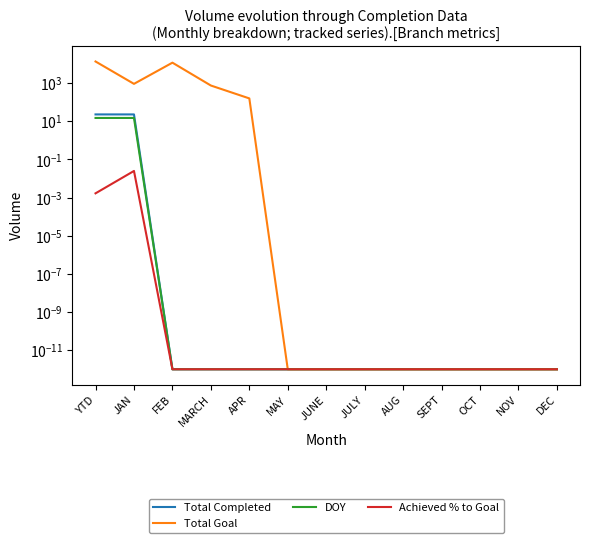

Which category has the lowest value in the DOY series?

FEB